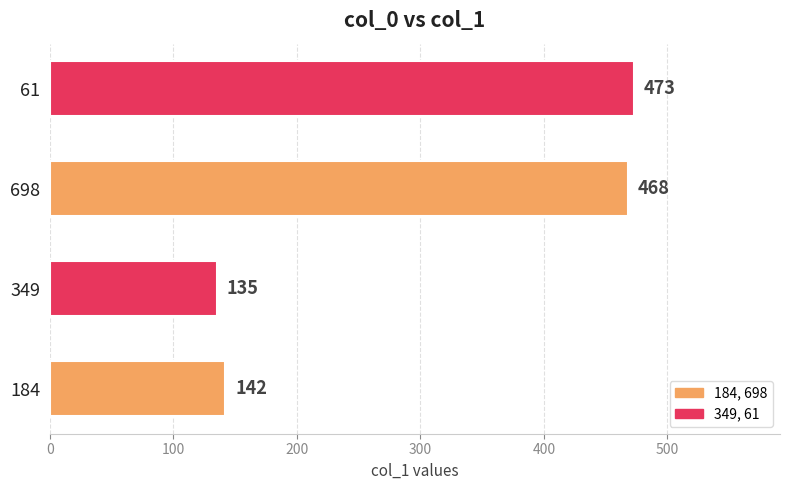

Is it true that the value at 698 is 468?

True